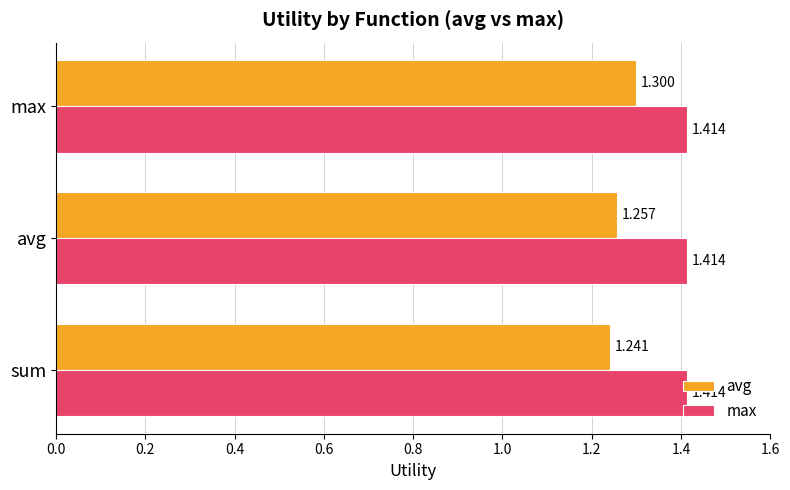

Which label corresponds to the smallest value in the chart?

sum